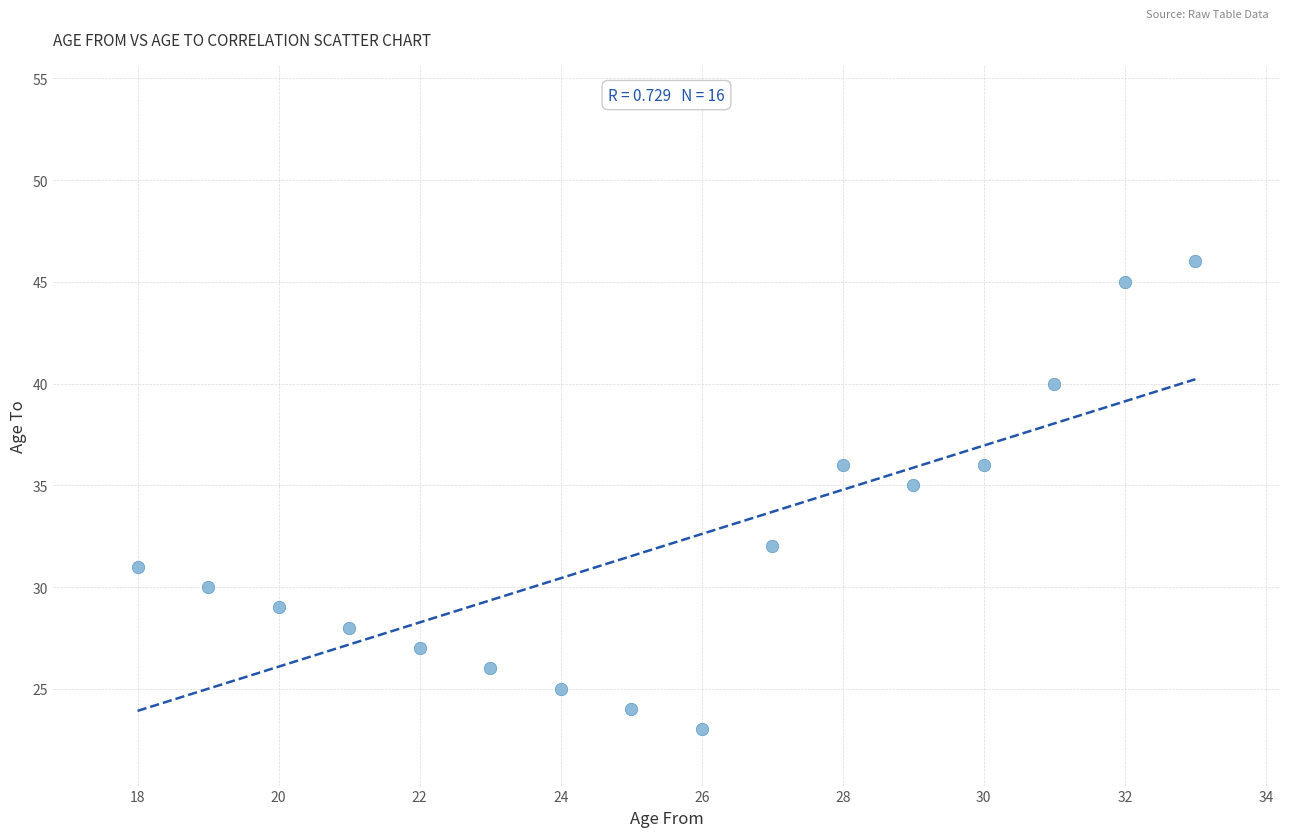

What Y value in the scatter plot is closest to 34?

35